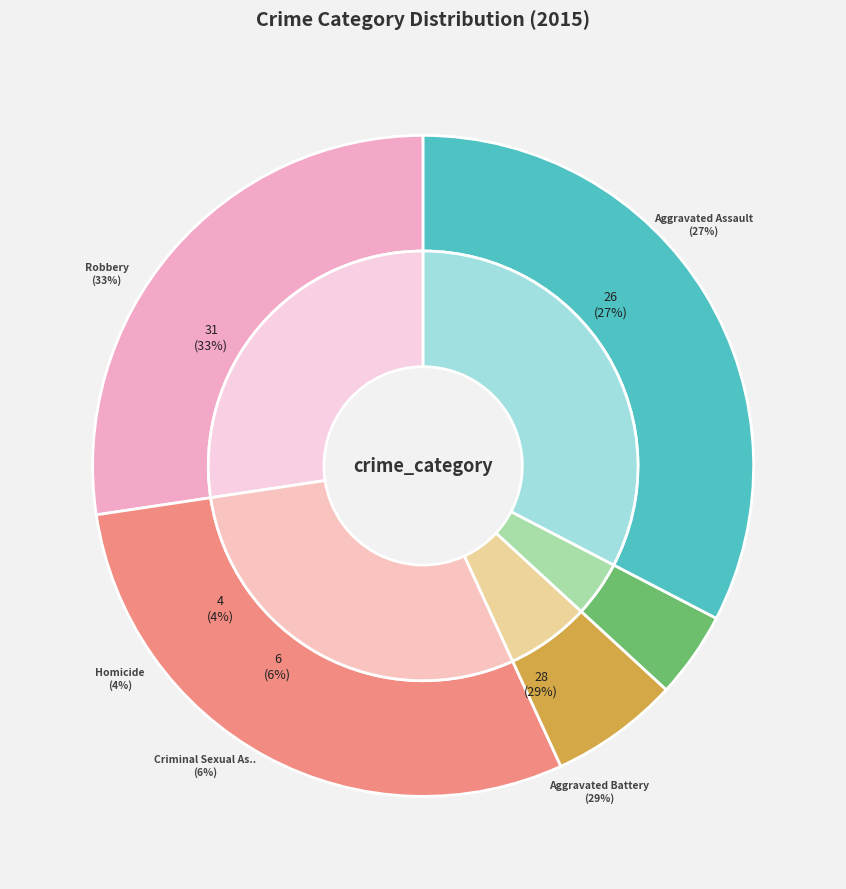

Which slice is the smallest?

Homicide